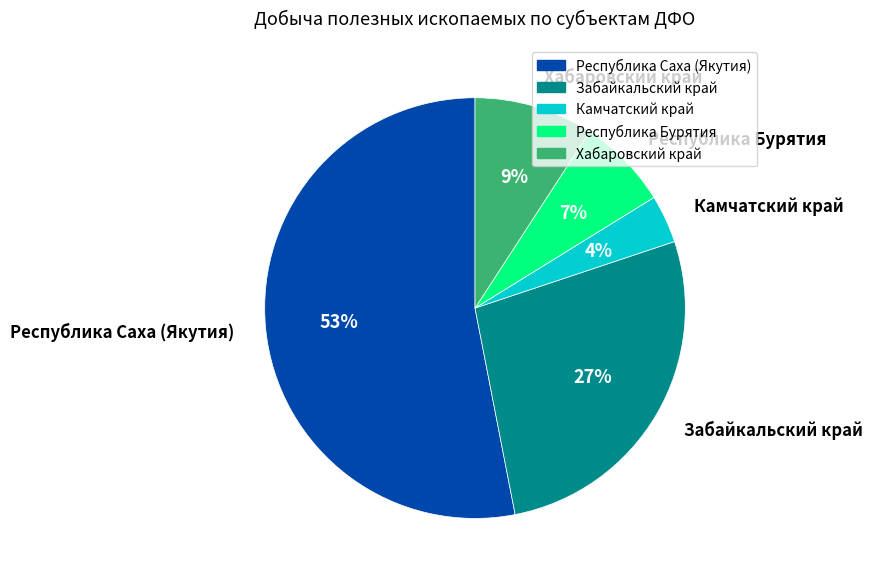

The Республика Саха (Якутия) slice represents 65% of the pie. True or false?

False